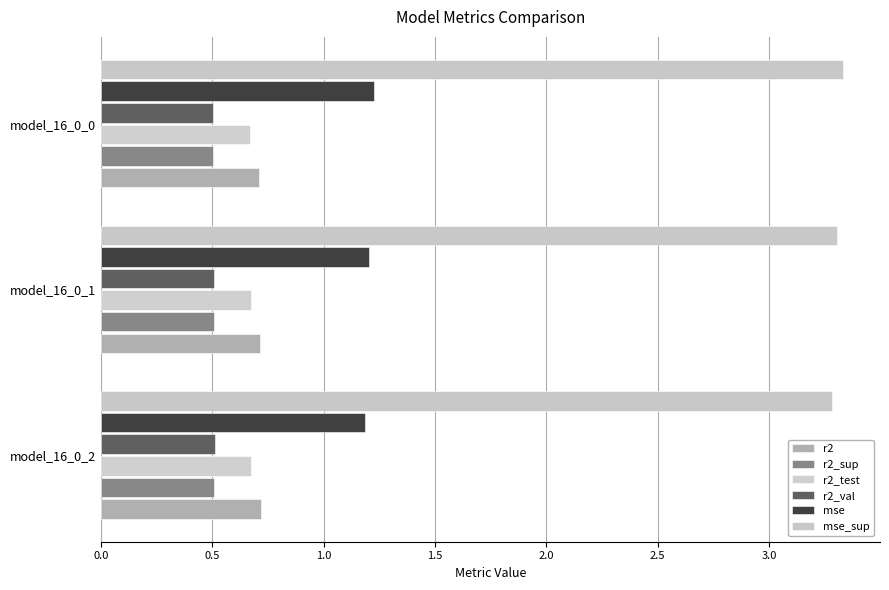

How many categories are shown in the chart?

3